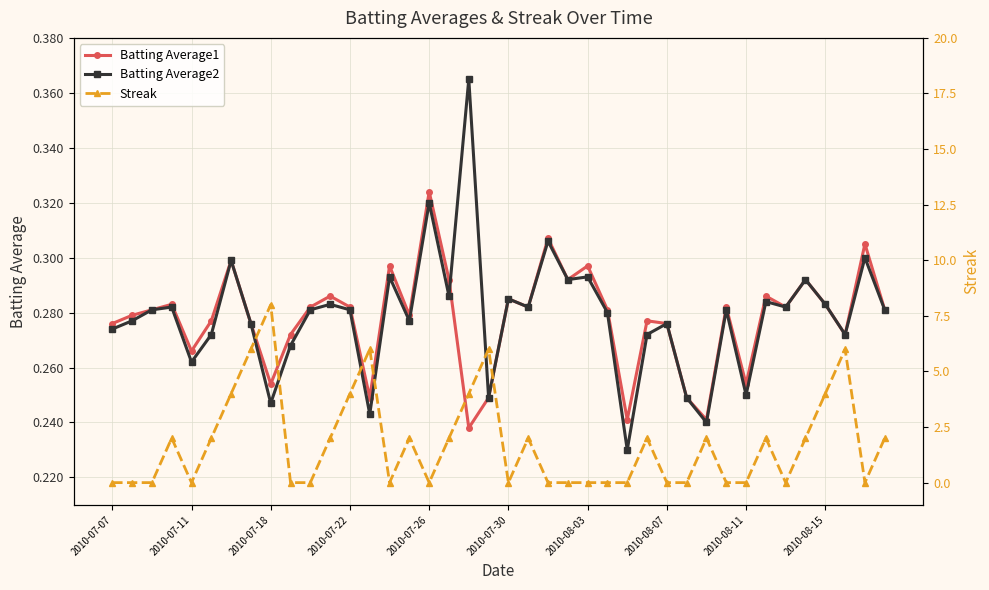

Reading left to right, transcribe all the data shown in this chart.

Batting Average1: 0.3	0.3	0.3	0.3	0.3	0.3	0.3	0.3	0.3	0.3	0.3	0.3	0.3	0.2	0.3	0.3	0.3	0.3	0.2	0.2	0.3	0.3	0.3	0.3	0.3	0.3	0.2	0.3	0.3	0.2	0.2	0.3	0.3	0.3	0.3	0.3	0.3	0.3	0.3	0.3
Batting Average2: 0.3	0.3	0.3	0.3	0.3	0.3	0.3	0.3	0.2	0.3	0.3	0.3	0.3	0.2	0.3	0.3	0.3	0.3	0.4	0.2	0.3	0.3	0.3	0.3	0.3	0.3	0.2	0.3	0.3	0.2	0.2	0.3	0.2	0.3	0.3	0.3	0.3	0.3	0.3	0.3
Streak: 0.0	0.0	0.0	2.0	0.0	2.0	4.0	6.0	8.0	0.0	0.0	2.0	4.0	6.0	0.0	2.0	0.0	2.0	4.0	6.0	0.0	2.0	0.0	0.0	0.0	0.0	0.0	2.0	0.0	0.0	2.0	0.0	0.0	2.0	0.0	2.0	4.0	6.0	0.0	2.0